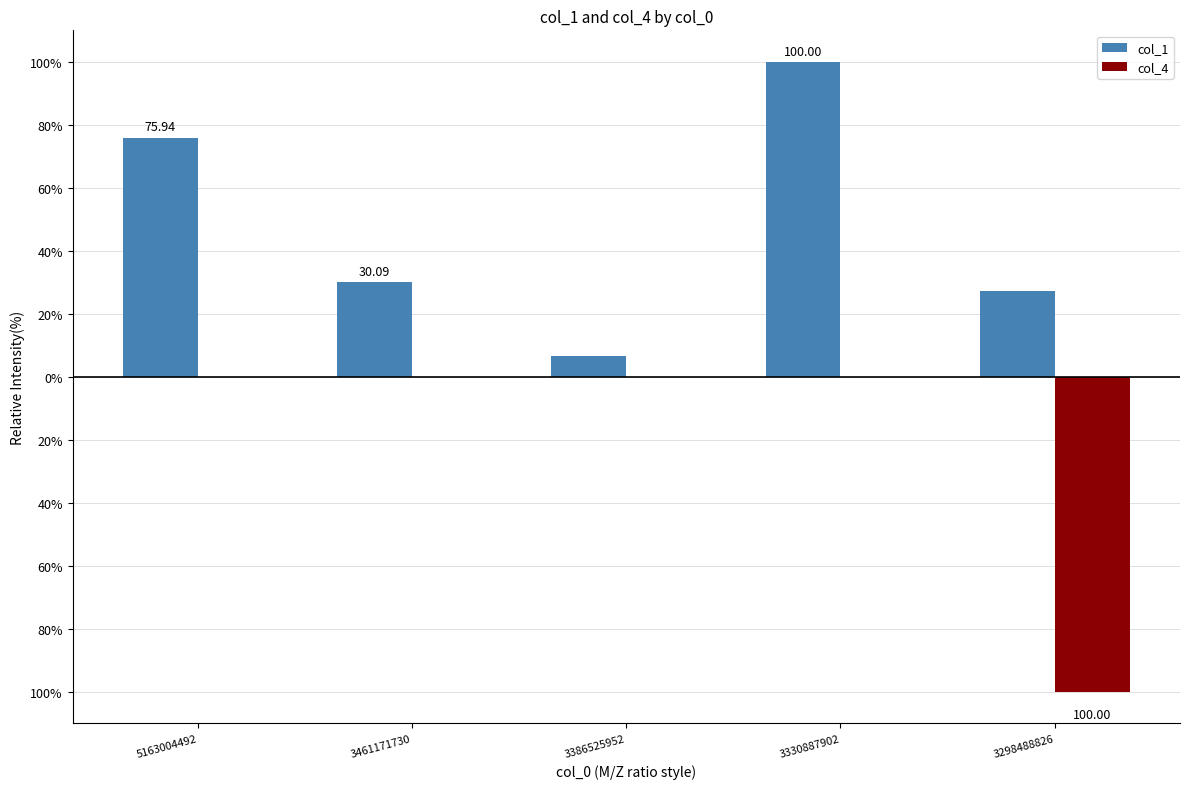

At which label is col_1 closest to 53?

3461171730